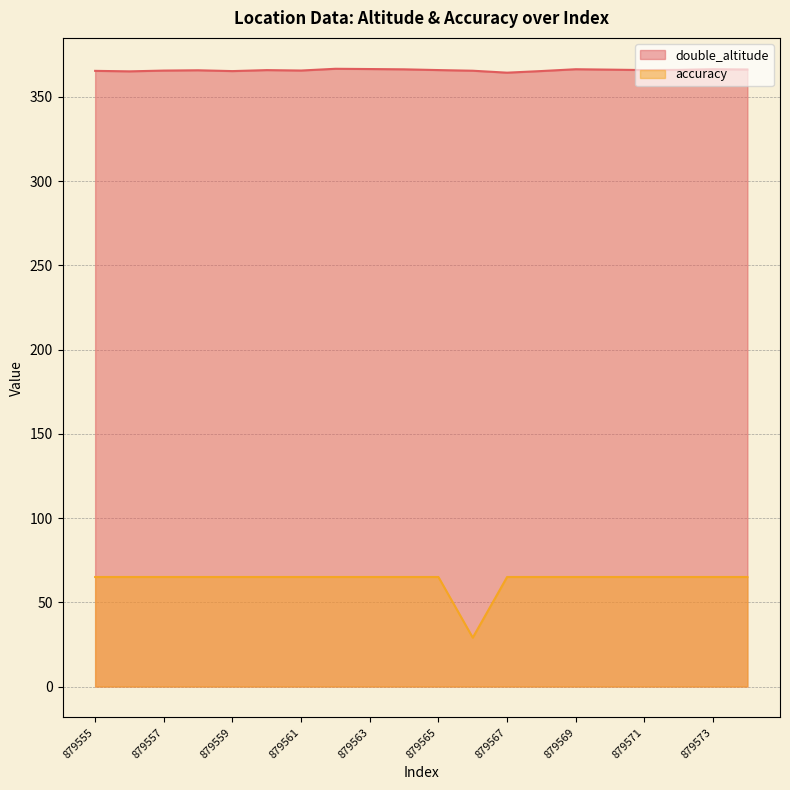

True or false: double_altitude and accuracy cross at least once.

False